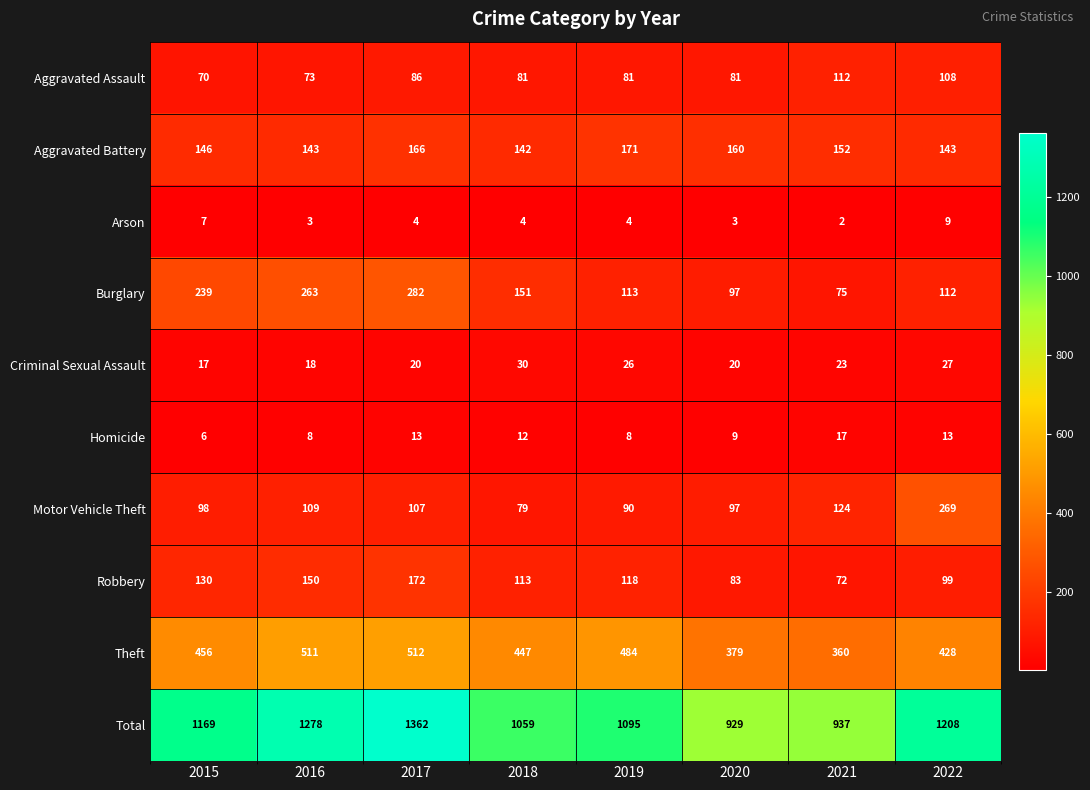

What is the difference between the maximum and minimum values in the Criminal Sexual Assault series?

13